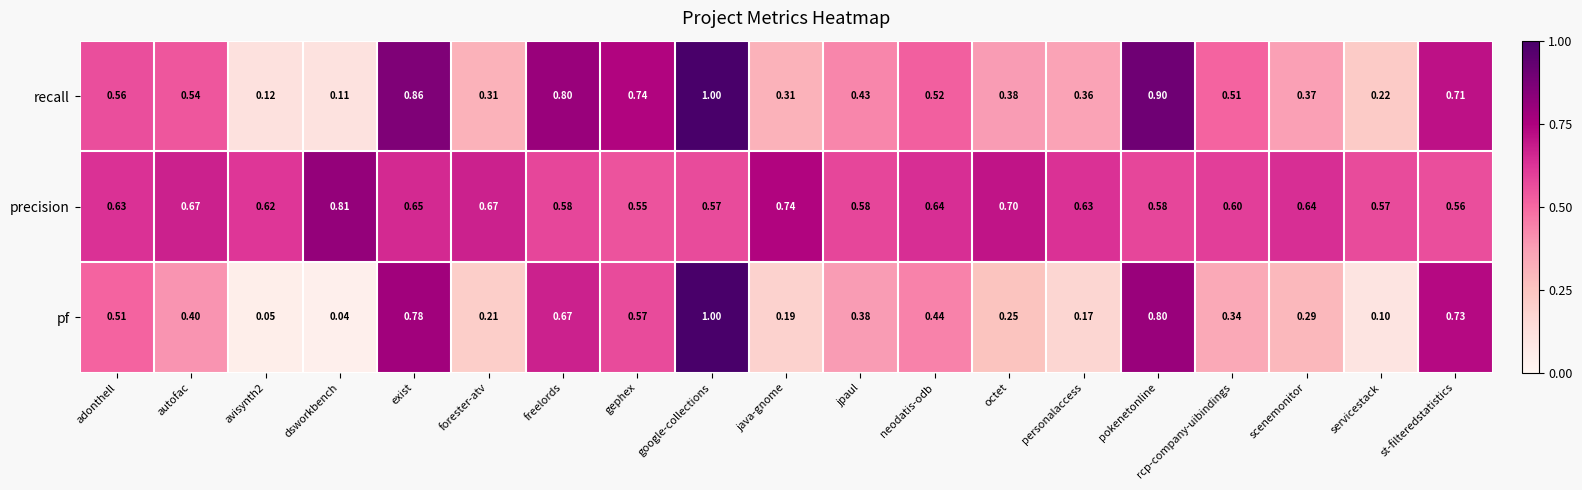

Where is recall nearest to the value 0?

dsworkbench